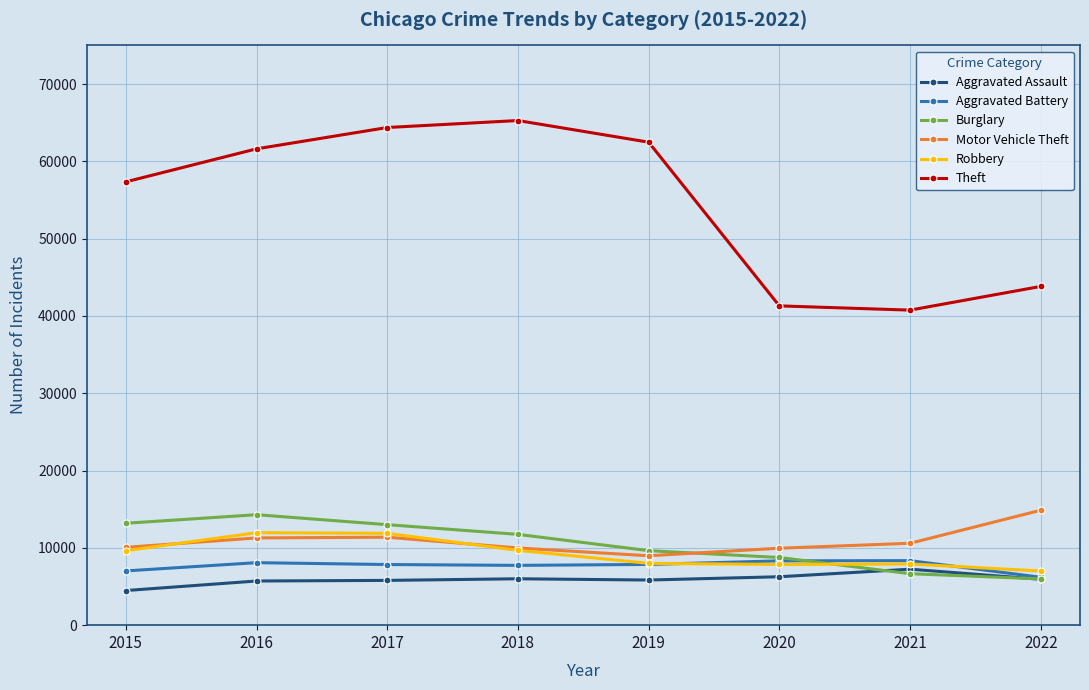

What is the minimum value shown in the chart?

4480